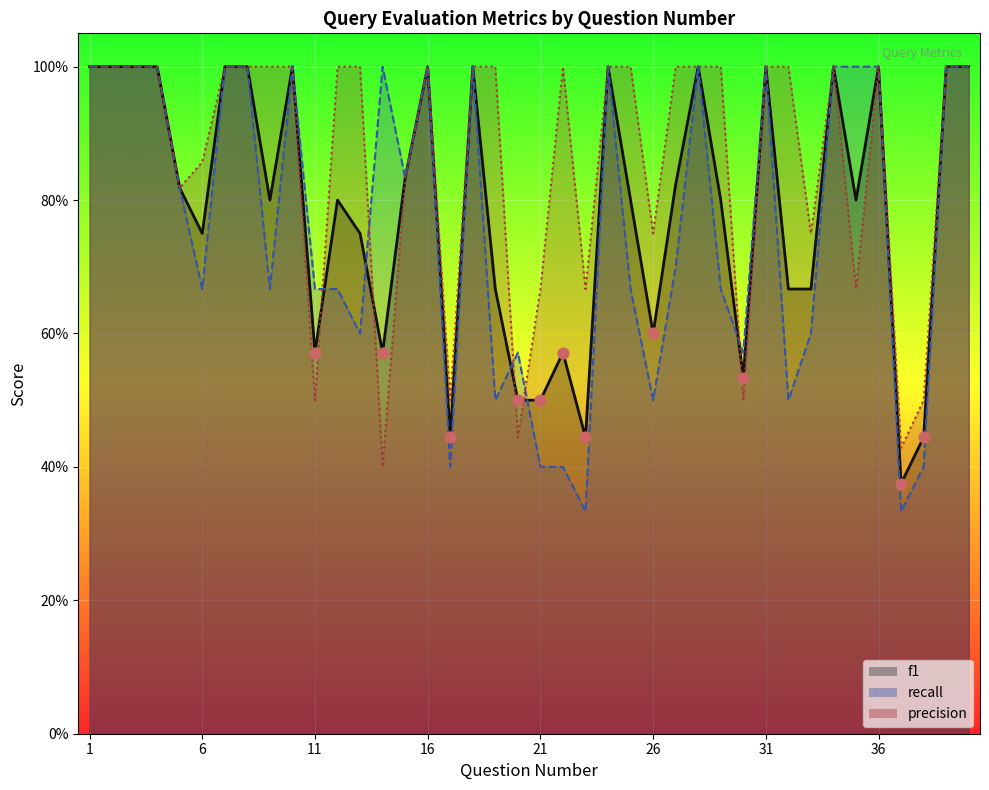

Which series reaches the maximum Y coordinate?

f1